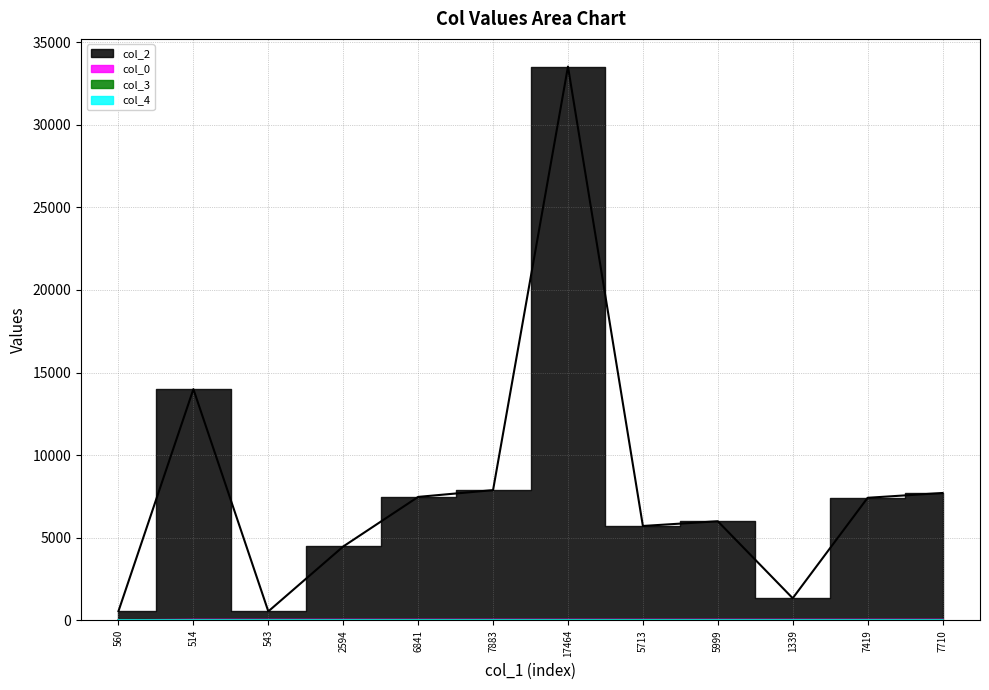

What is the sum of all col_2 values?

96629